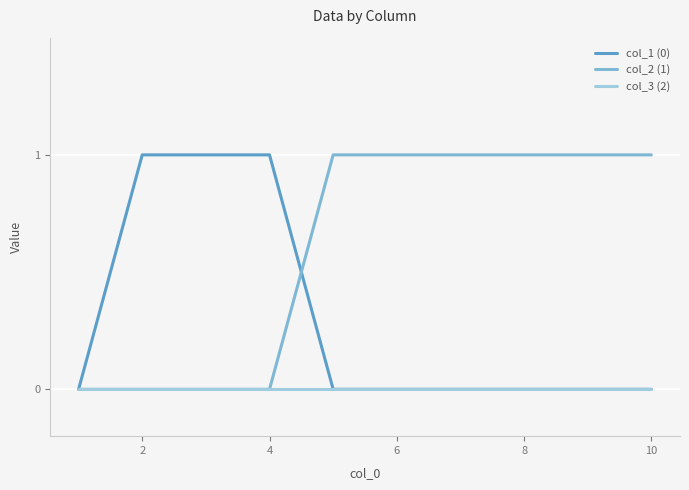

Which series has the largest total across all categories?

col_2 (1)